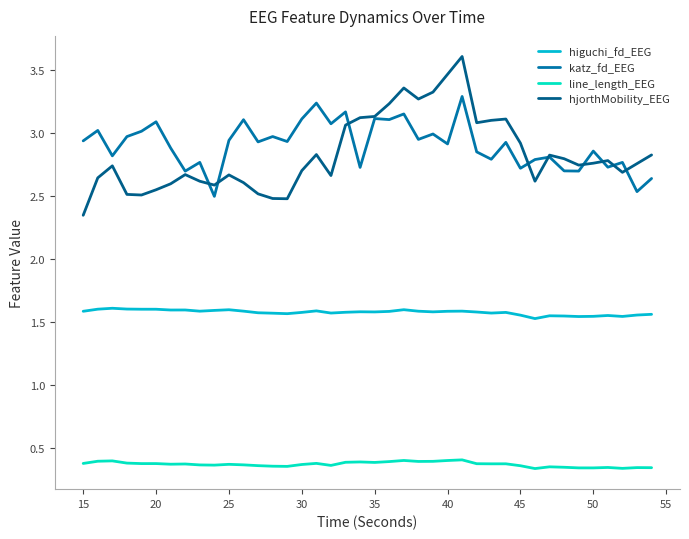

List the series in order of their peak value, lowest first.

line_length_EEG, higuchi_fd_EEG, katz_fd_EEG, hjorthMobility_EEG